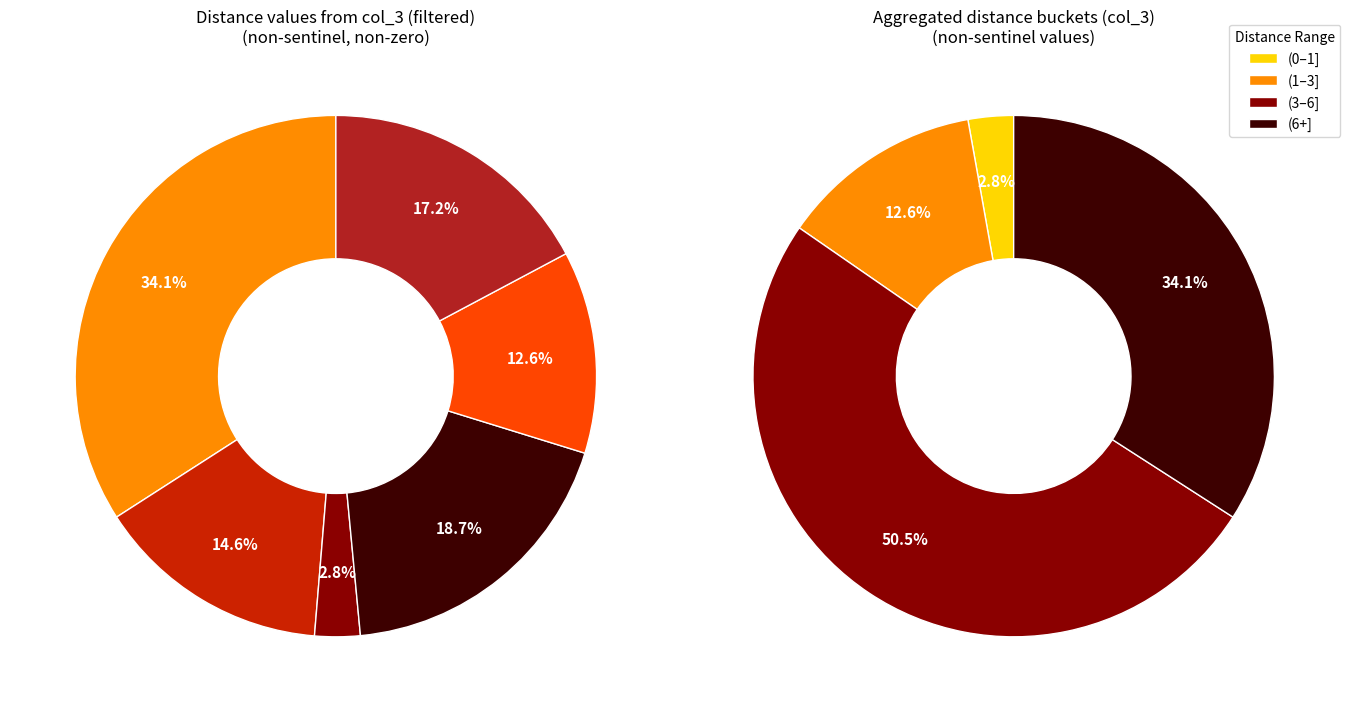

What is the smallest slice in the pie chart?

3